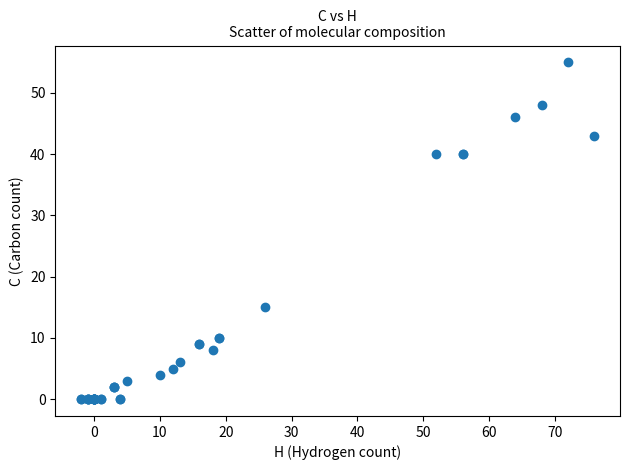

What Y value in the scatter plot is closest to 27?

15